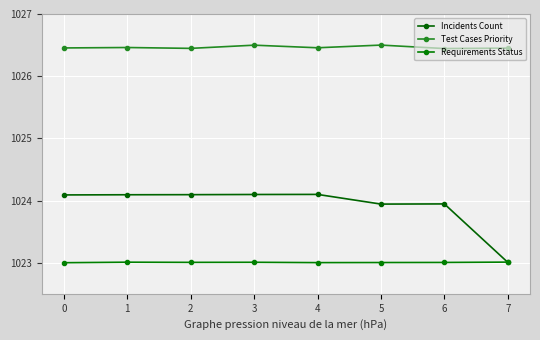

True or false: Incidents Count has more than 0 points higher than both neighbors.

True